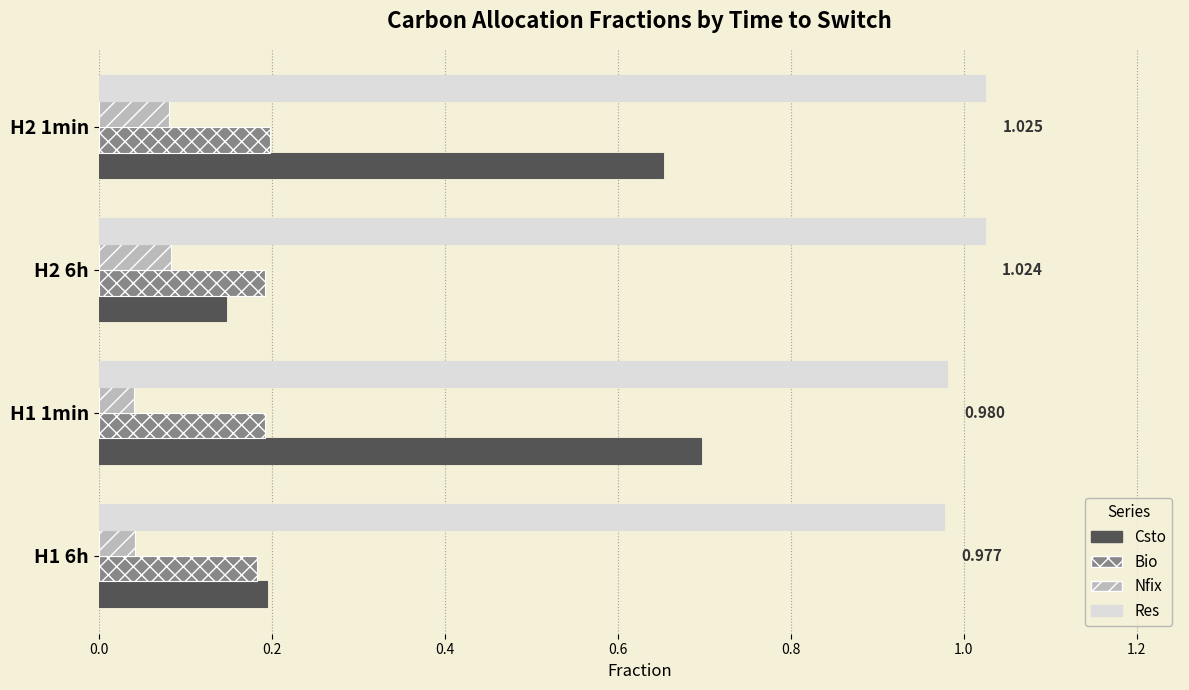

Is the value of Nfix at H1 6h greater than the value of Bio at H1 1min?

No